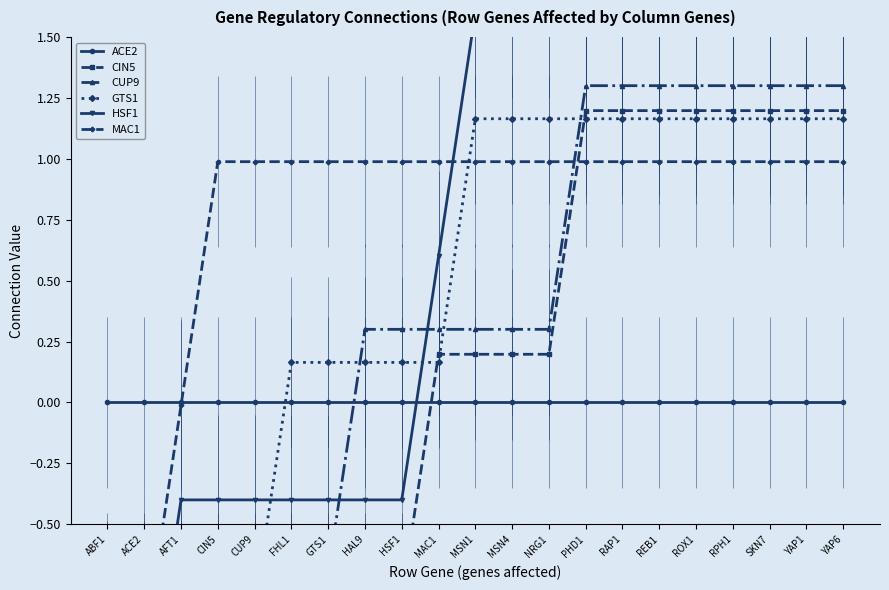

How many values in the MAC1 series exceed 0?

18